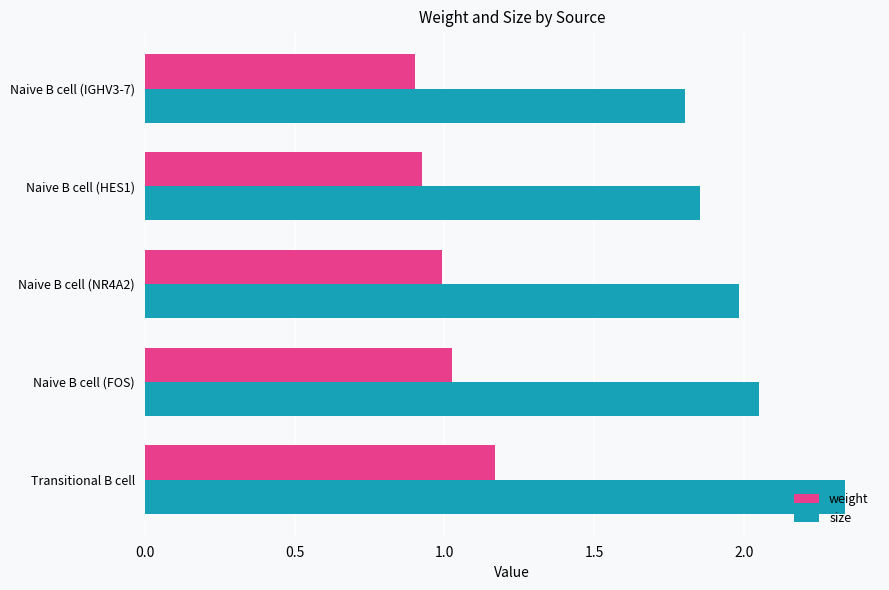

What is the difference between the maximum and minimum values in the weight series?

0.3